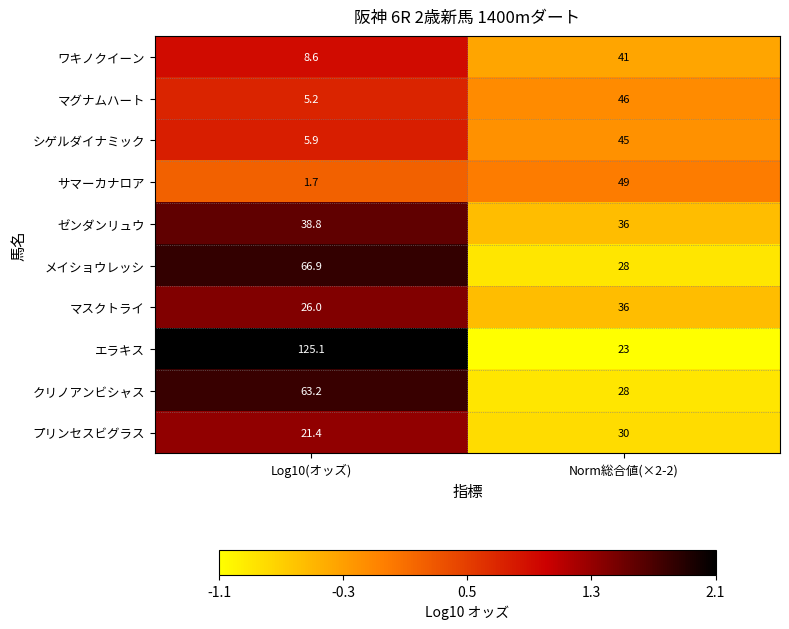

How many categories are shown in the chart?

2